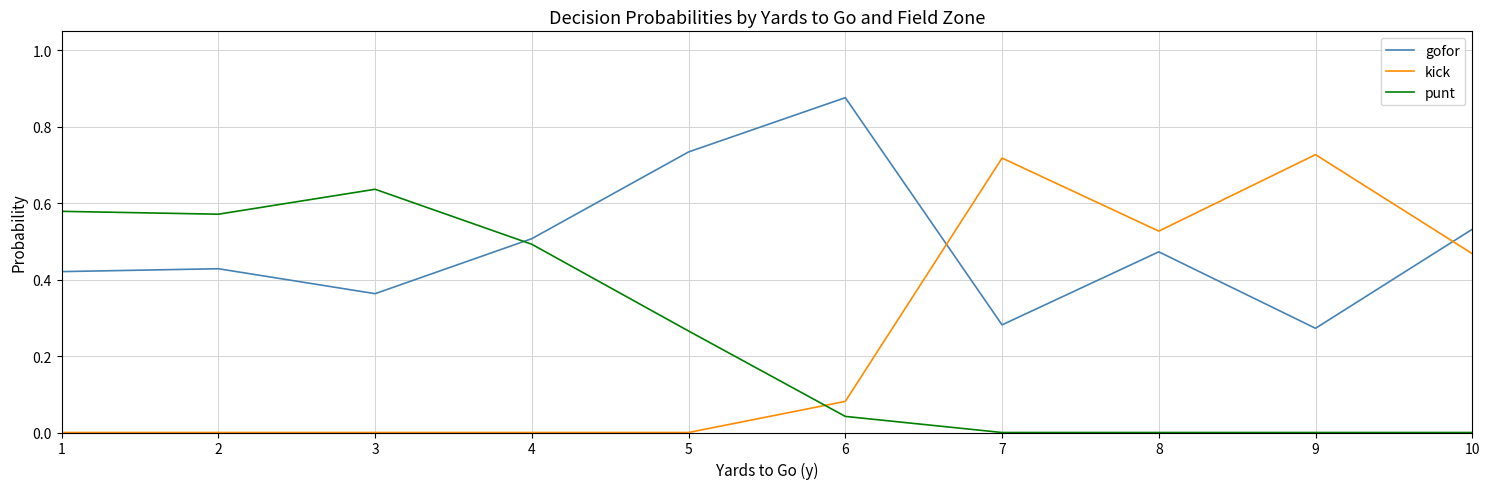

Rank the series by their maximum value, from lowest to highest.

punt, kick, gofor